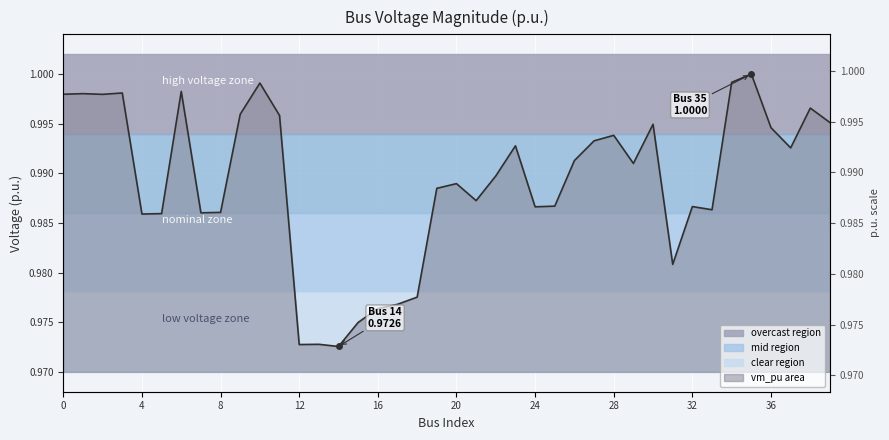

What is the value of the 8th point from the left?

1.0